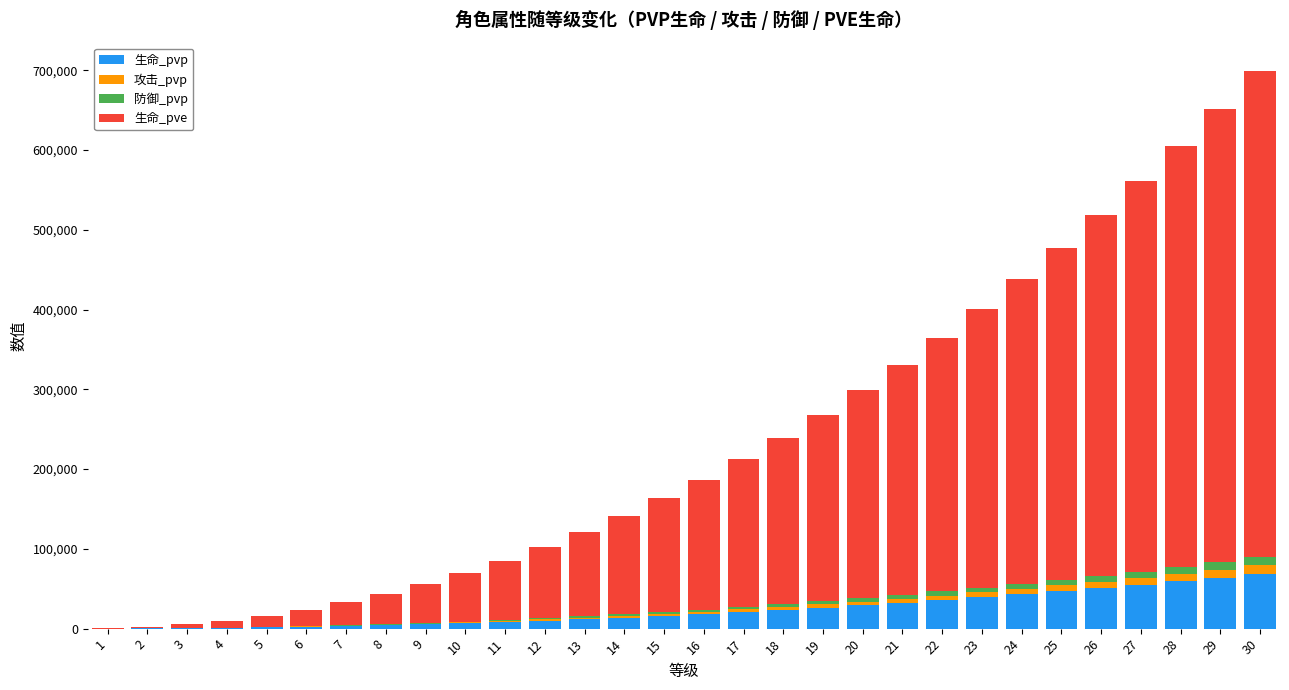

What is the maximum value for 生命_pvp?

68709